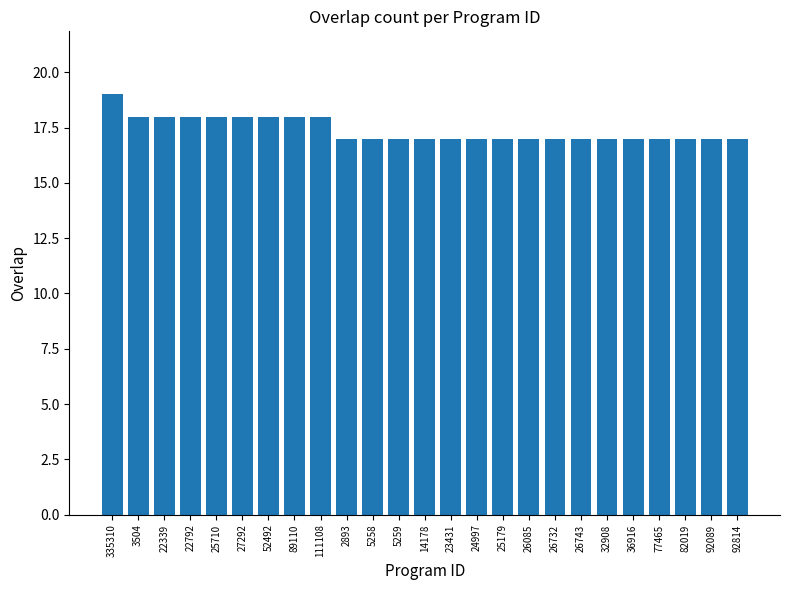

Read the value at 36916.

17